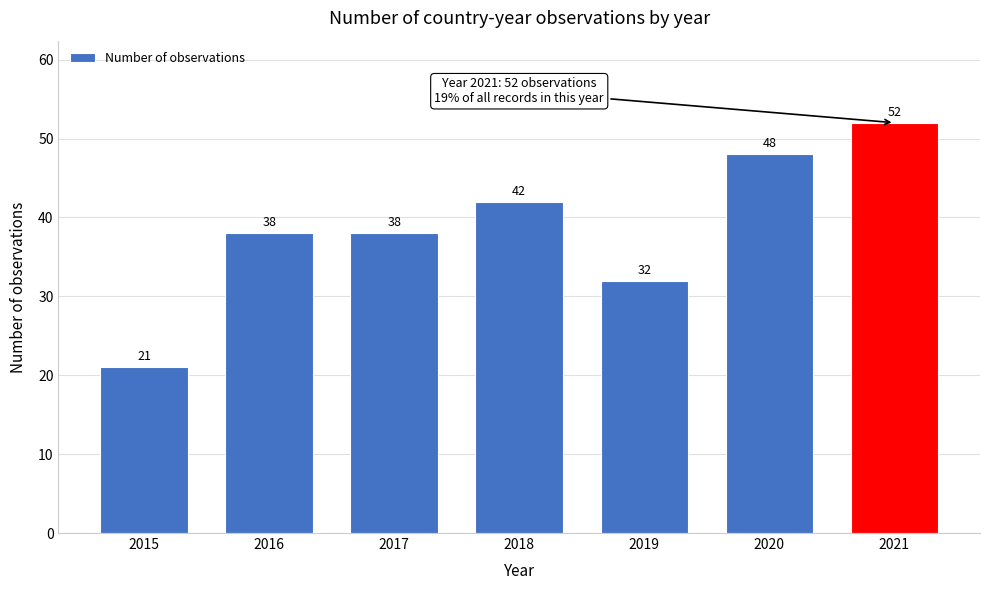

Reading right to left, list all the values displayed in this chart.

2021=52	2020=48	2019=32	2018=42	2017=38	2016=38	2015=21